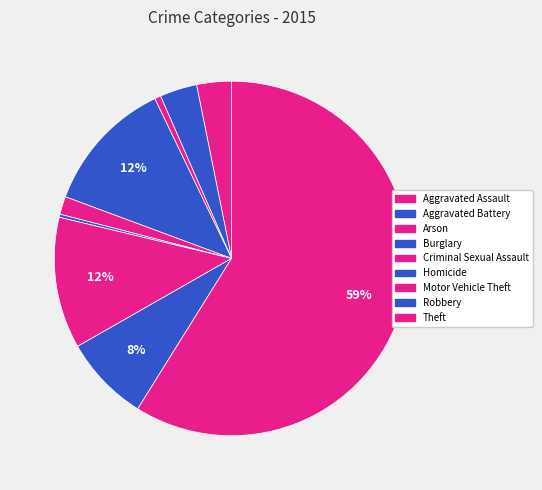

How many slices are in this pie chart?

9